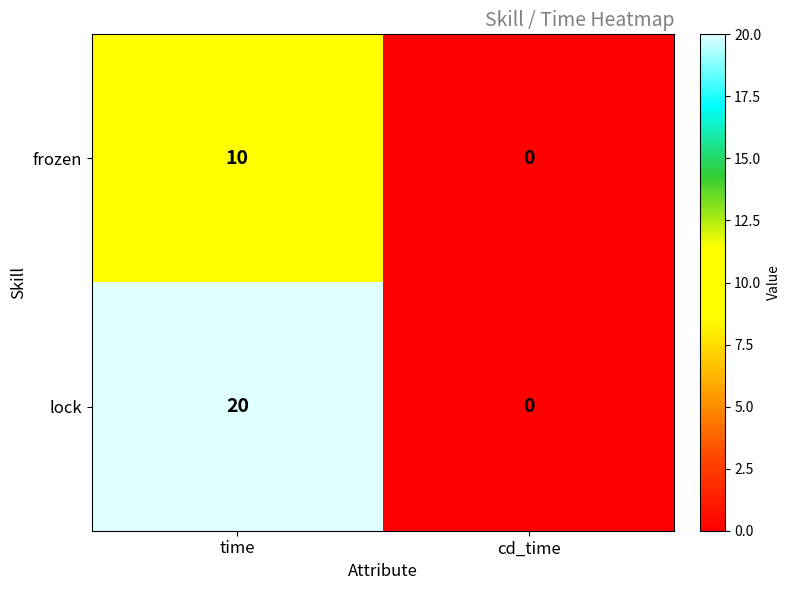

How many categories are shown in the chart?

2